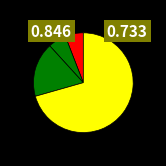

Is there any slice that represents more than half of the pie?

Yes